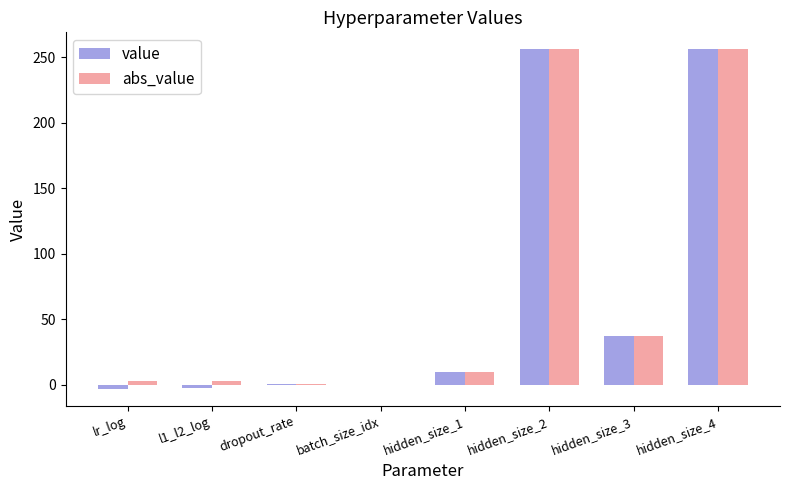

True or false: value has a value of 450.6 at hidden_size_4.

False